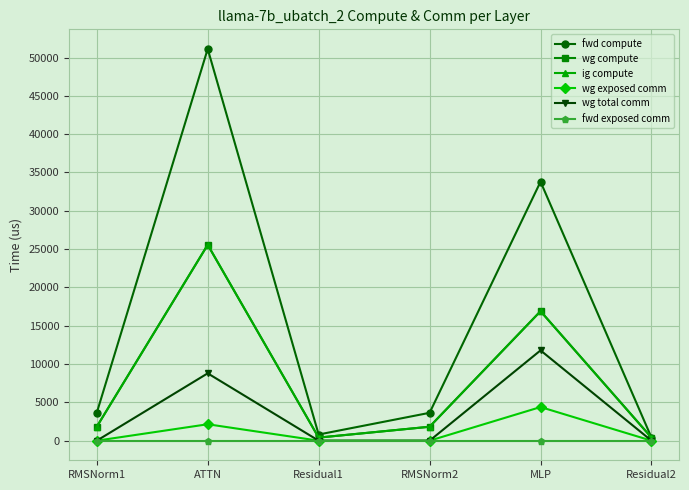

Is this an area chart (filled region under the line)?

No